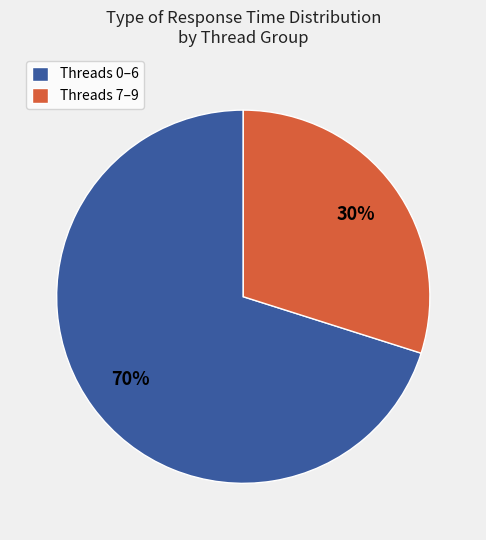

Do Threads 0–6 and Threads 7–9 together represent more than half of the pie?

Yes